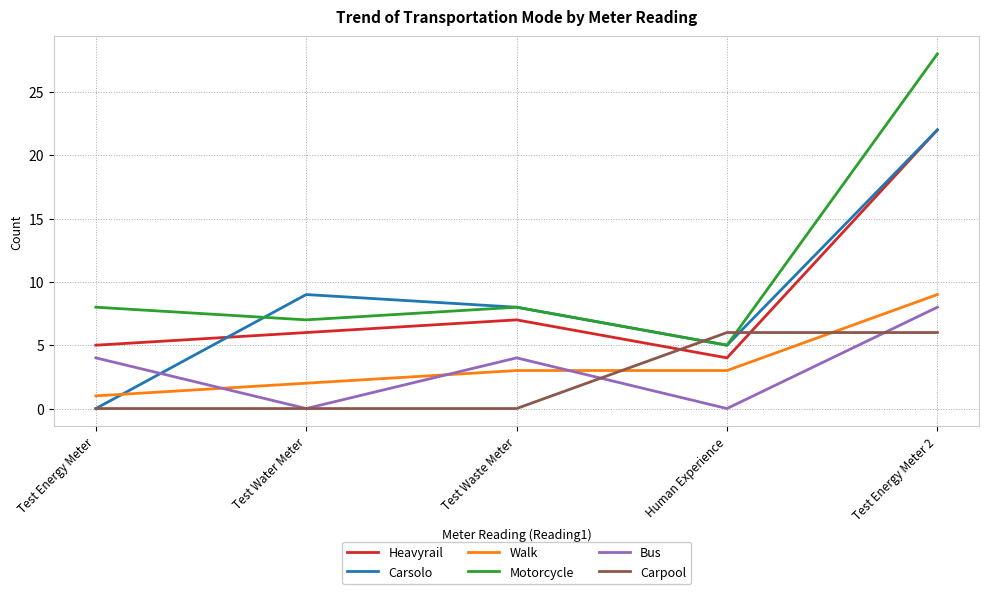

List the labels in order of Carsolo value, smallest first.

Test Energy Meter, Human Experience, Test Waste Meter, Test Water Meter, Test Energy Meter 2